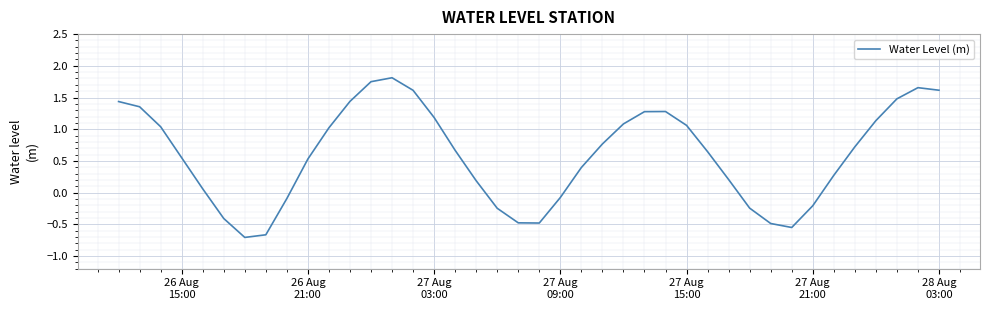

What is the difference between the maximum and minimum values?

2.5